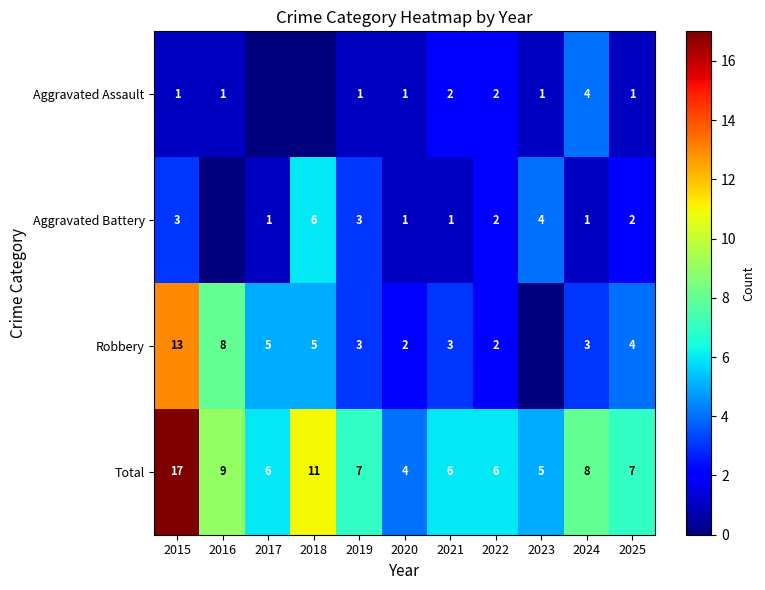

What is the spread (max minus min) of values at 2021?

5